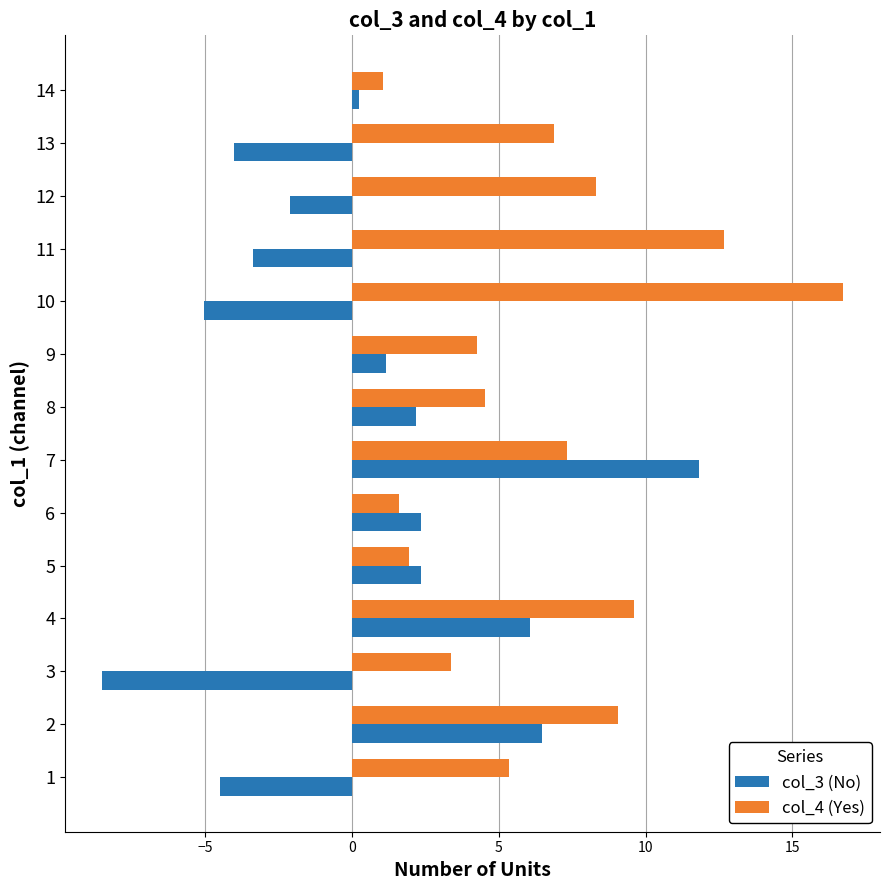

What is the sum of all col_3 (No) values?

5.0